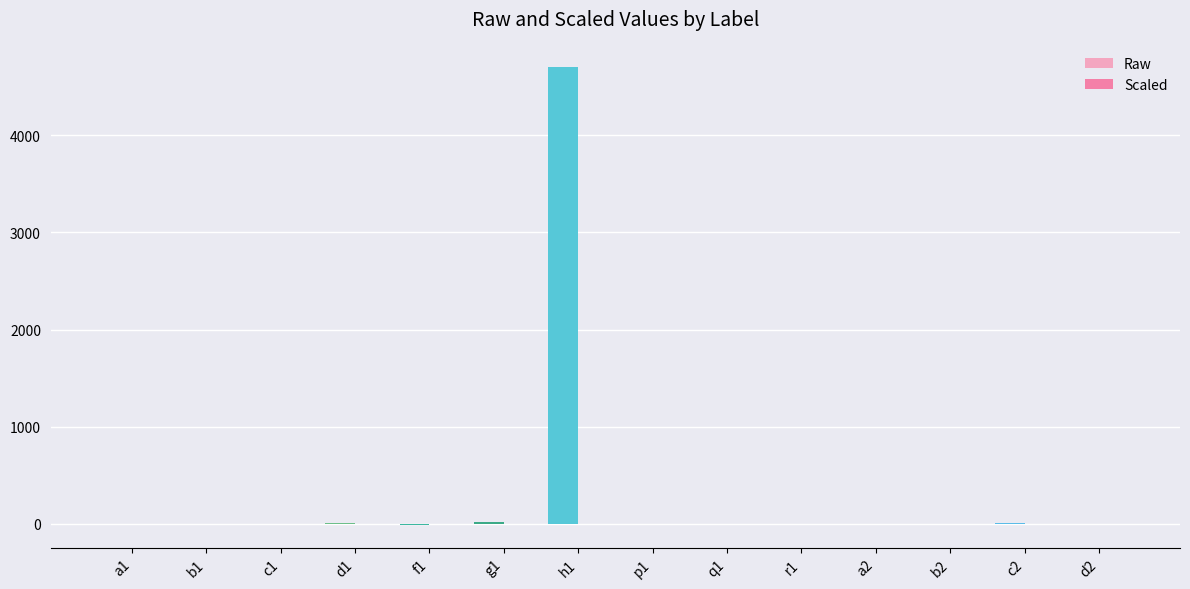

How many categories are shown in the chart?

14